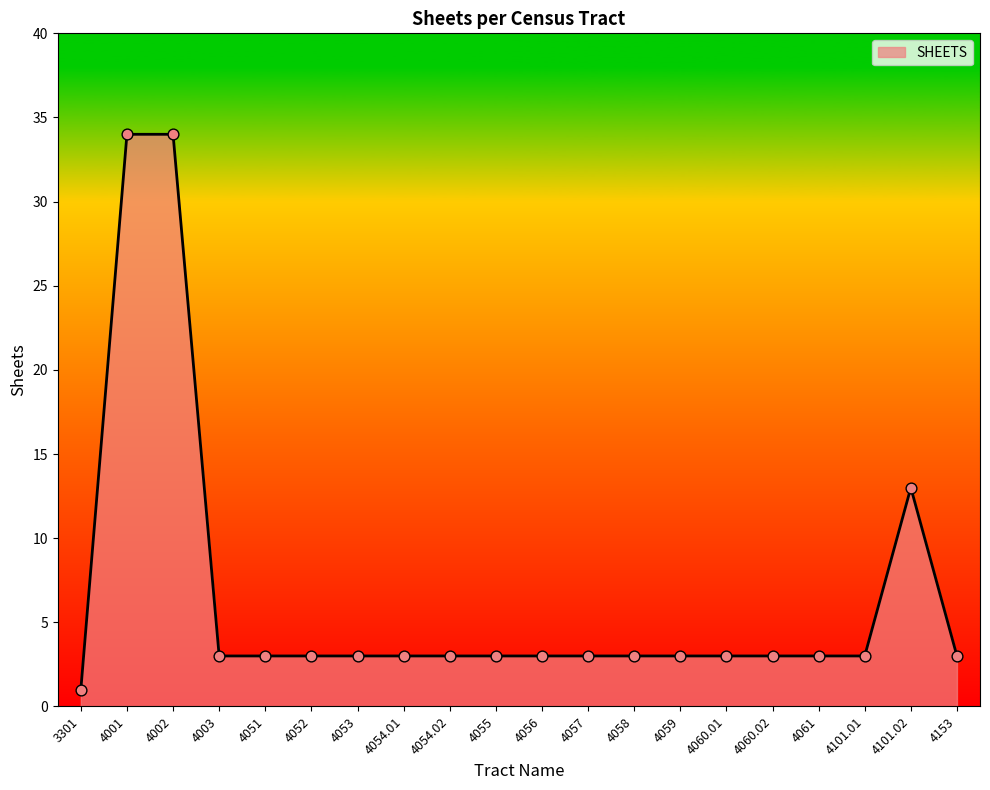

Which has a higher value, 4002 or 4101.02?

4002